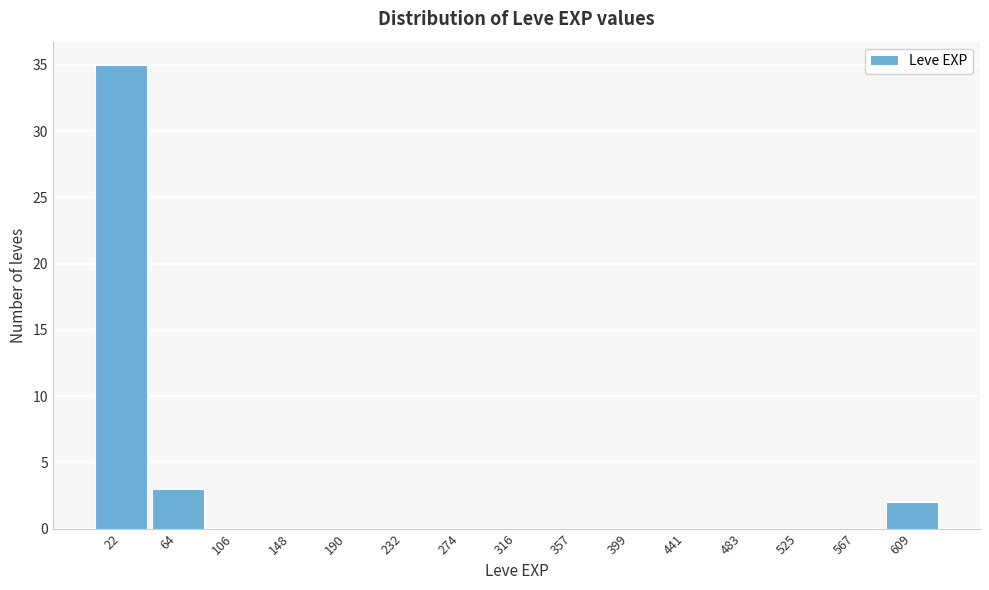

Reading left to right, transcribe this chart: for each bar, give the range it covers on the x-axis and its height. Neither the bar edges nor the heights are printed on the chart, so give them approximately, as read against the axes.

0 to 45: 35
45 to 85: 3
85 to 125: 0
125 to 170: 0
170 to 210: 0
210 to 255: 0
255 to 295: 0
295 to 335: 0
335 to 380: 0
380 to 420: 0
420 to 460: 0
460 to 505: 0
505 to 545: 0
545 to 590: 0
590 to 630: 2